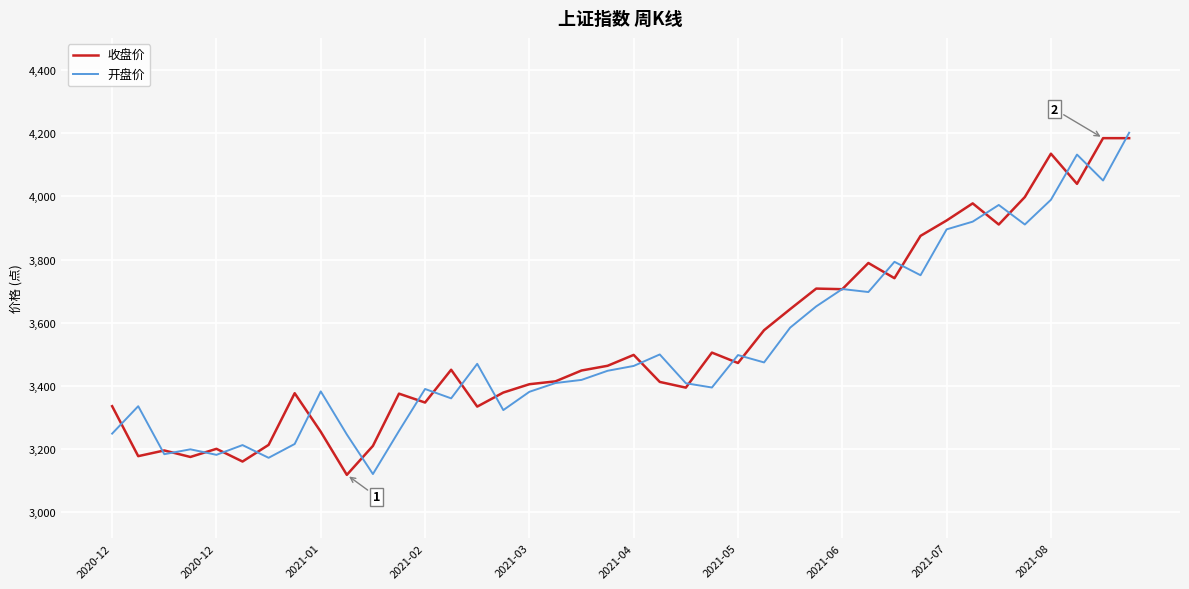

What is the greatest value displayed?

4201.2